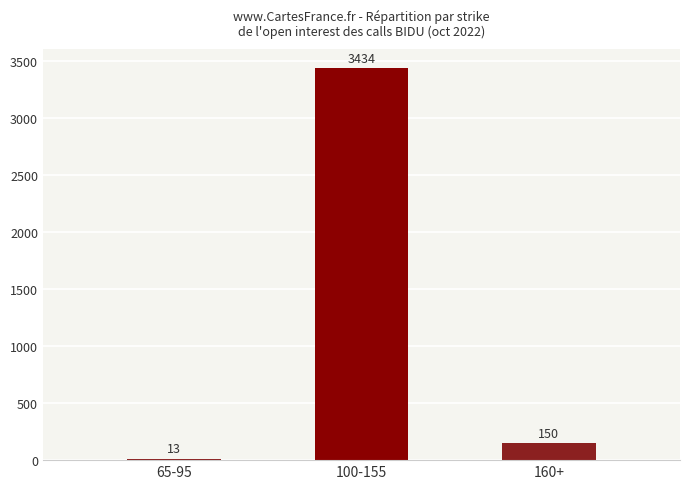

Reading left to right, what are all the values shown in this chart?

13	3434	150